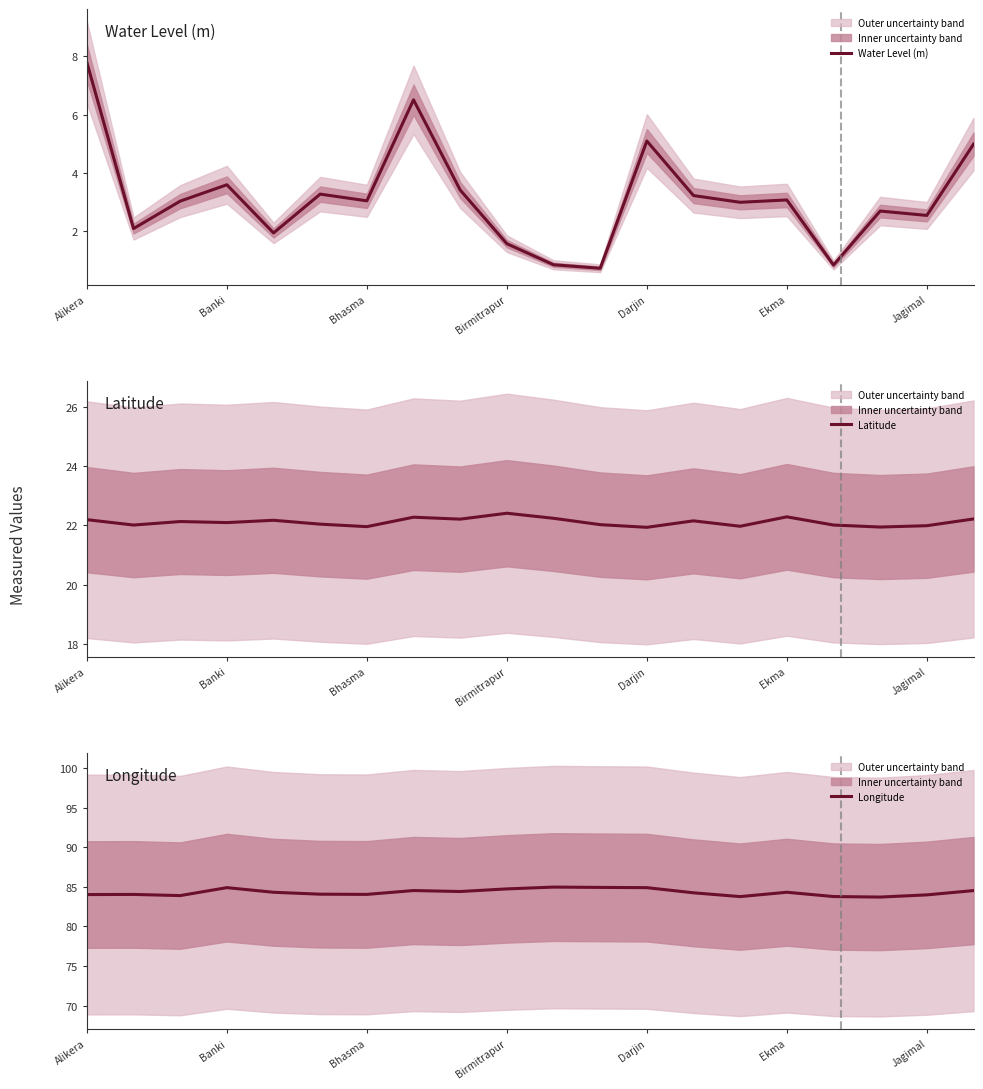

How many data points in Water Level (m) are less than 3?

8